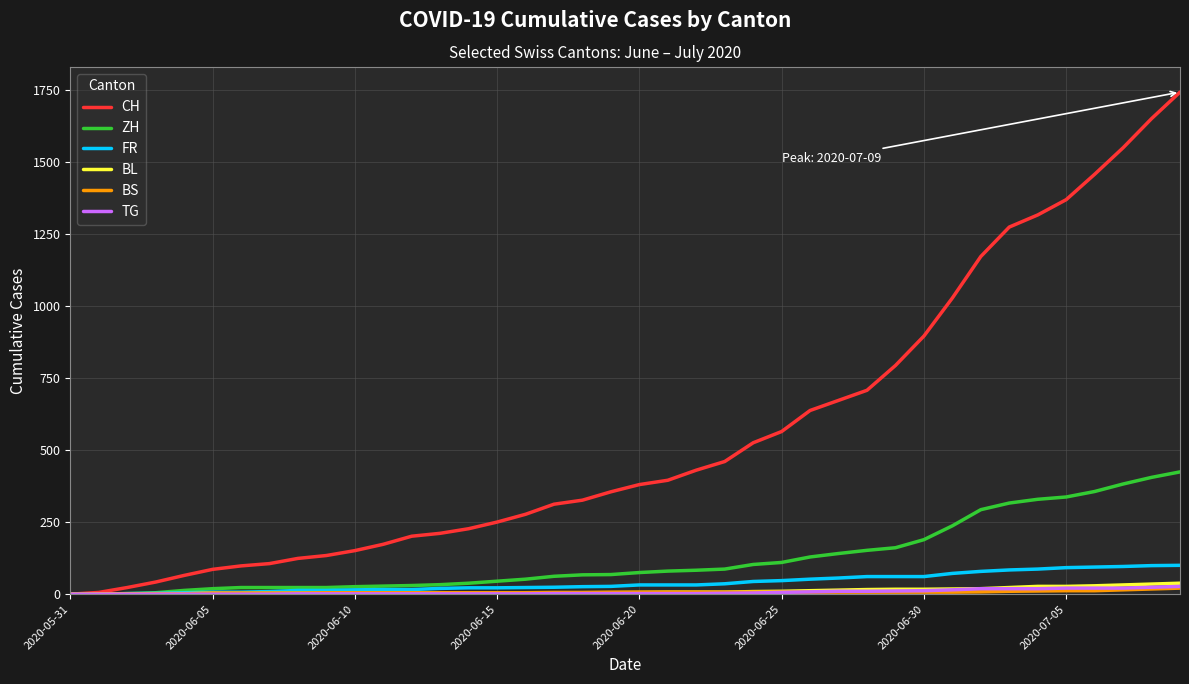

Does the chart have visible grid lines?

Yes